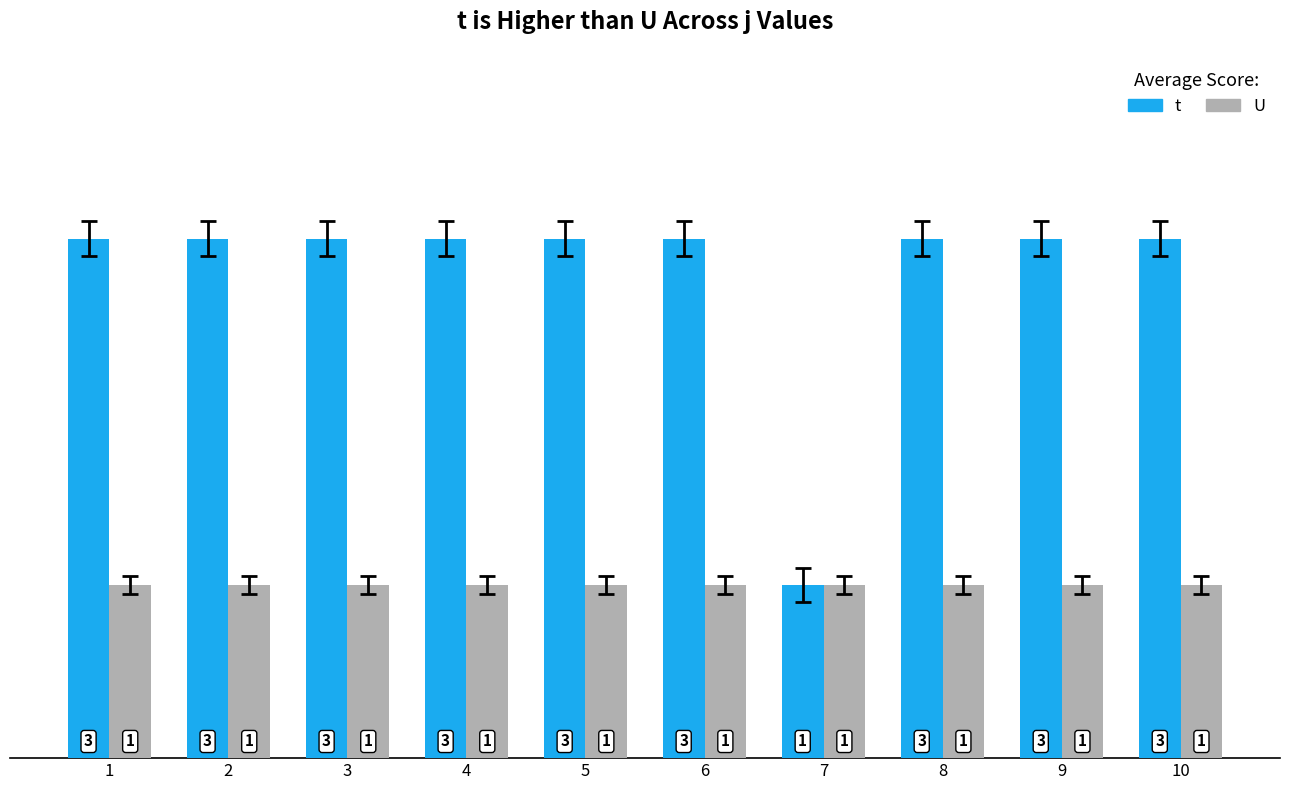

What is the value of the U bar at the 9th from the left?

1